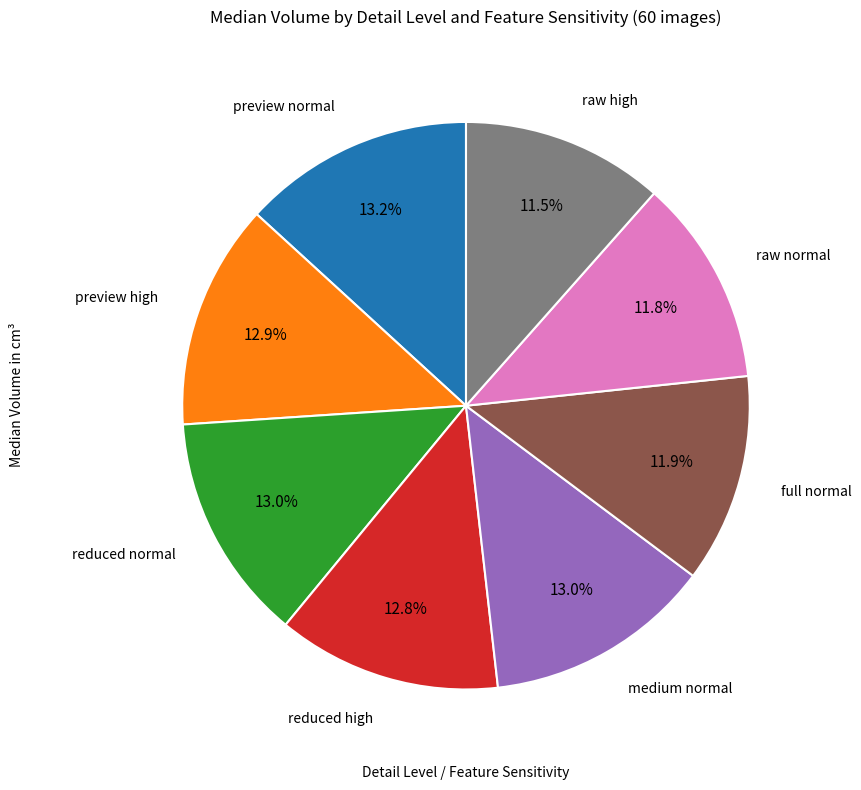

To the nearest percent, what is the difference between the largest and smallest slice percentages?

2%